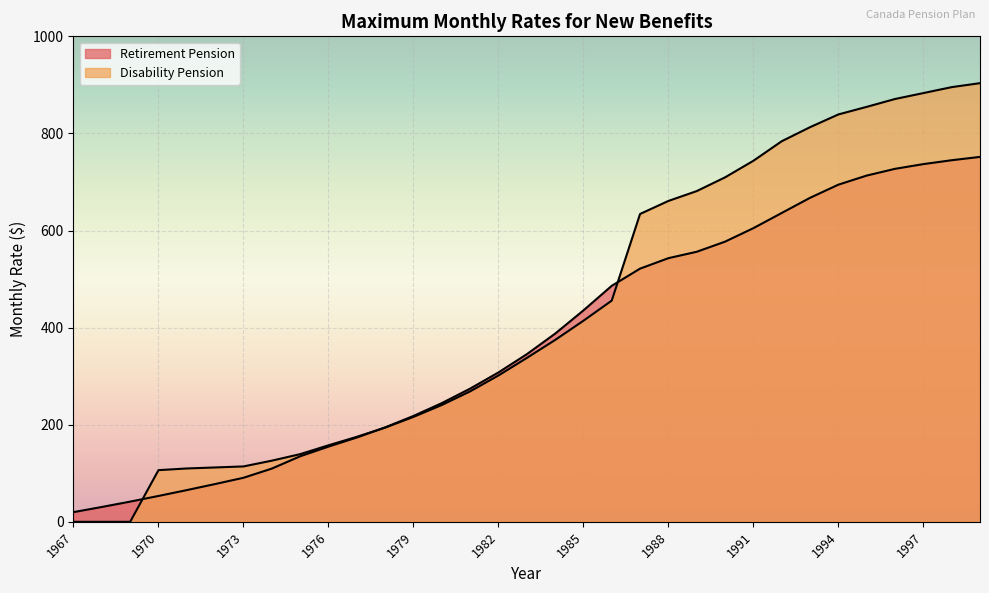

True or false: Retirement Pension has more than 1 points higher than both neighbors.

False